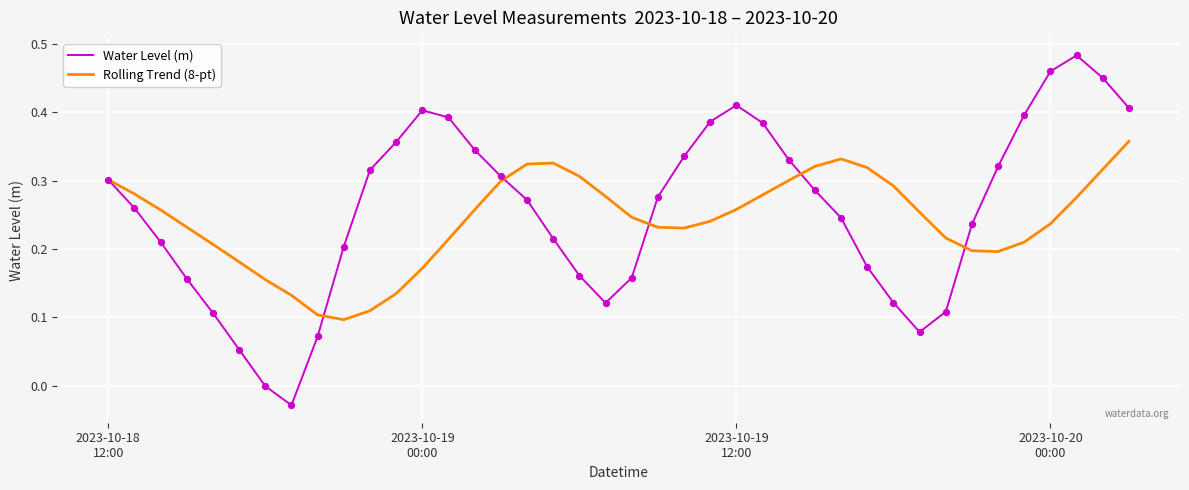

Which series has the widest spread of values?

Water Level (m)